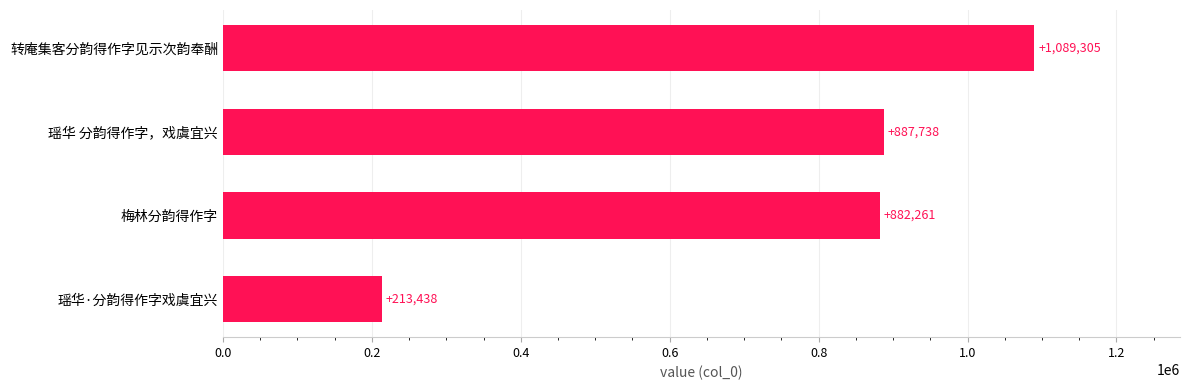

Does the chart contain stacked bars?

No